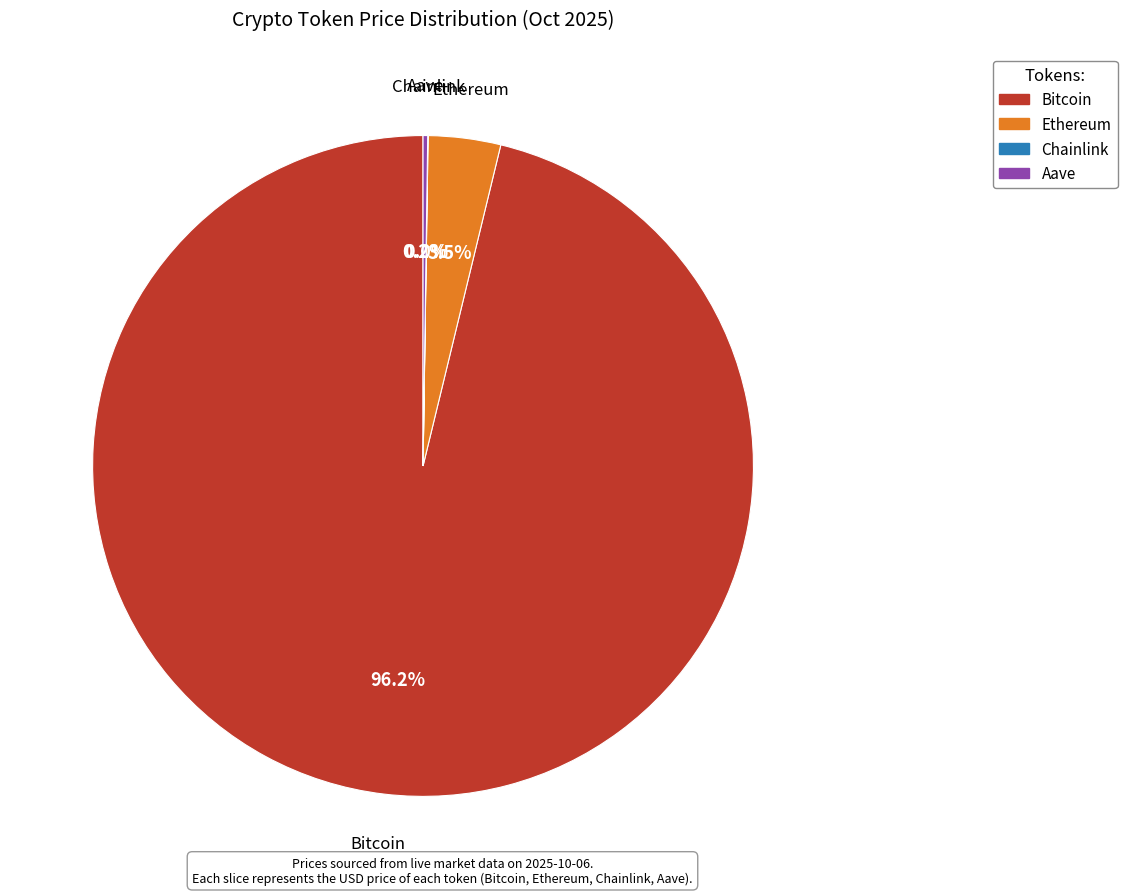

What is the largest slice in the pie chart?

Bitcoin